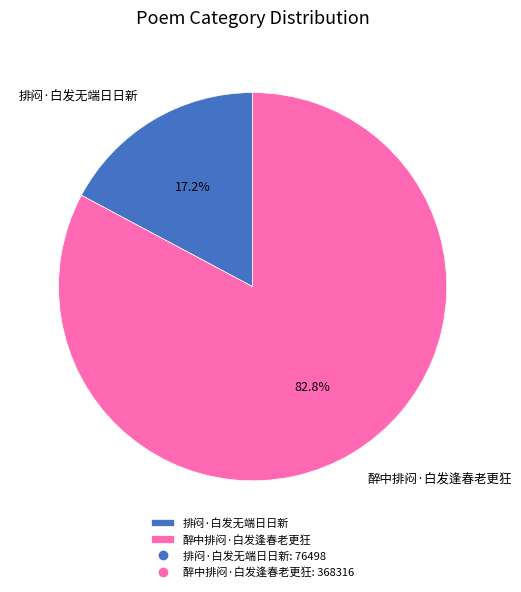

Which has a higher value, 排闷·白发无端日日新 or 醉中排闷·白发逢春老更狂?

醉中排闷·白发逢春老更狂